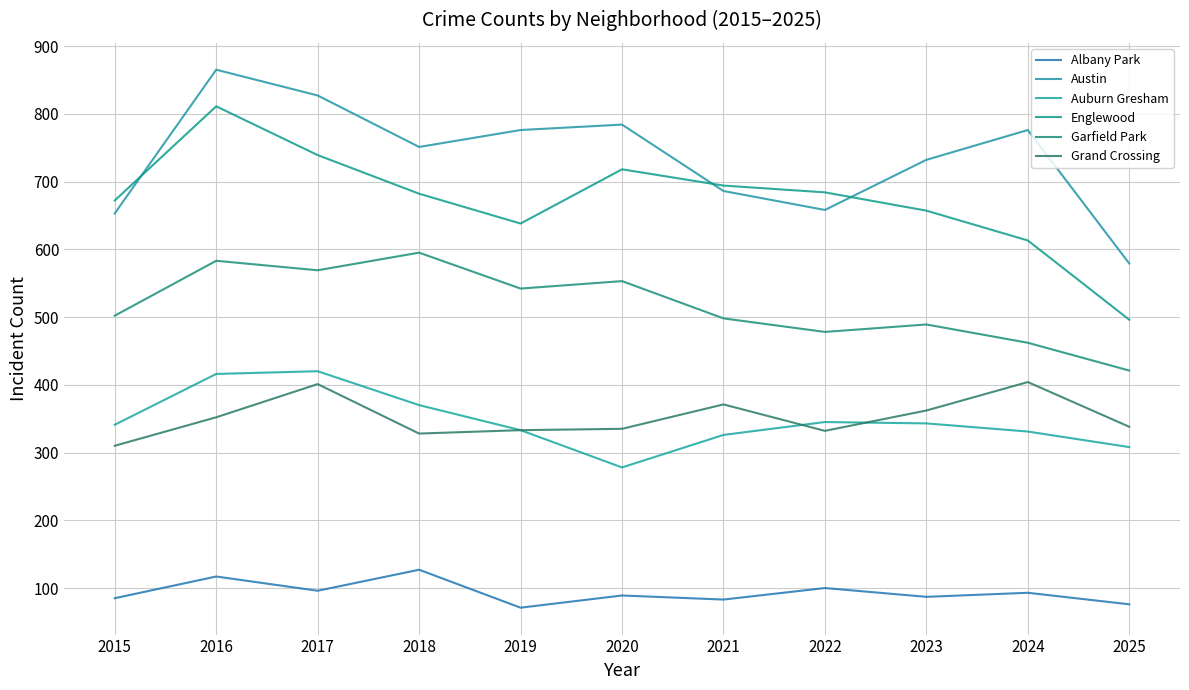

What is the minimum value for Englewood?

496